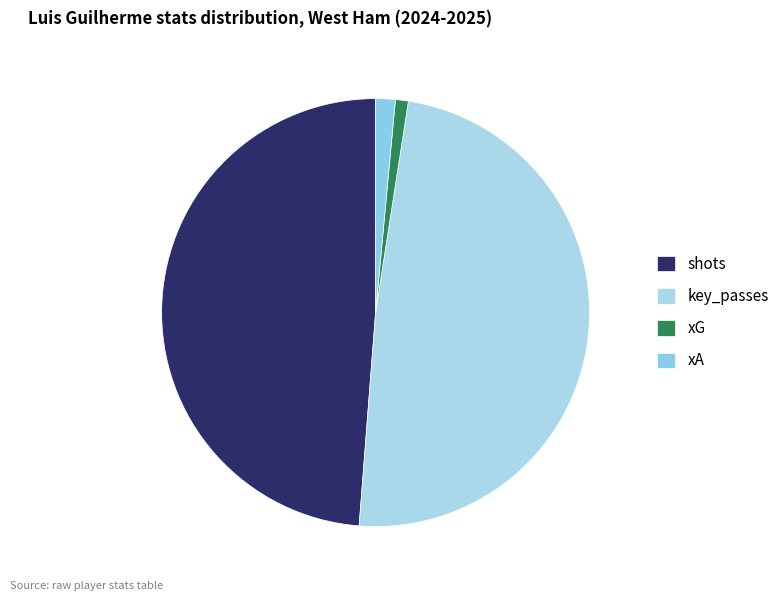

What portion of the pie excludes shots?

51.2%